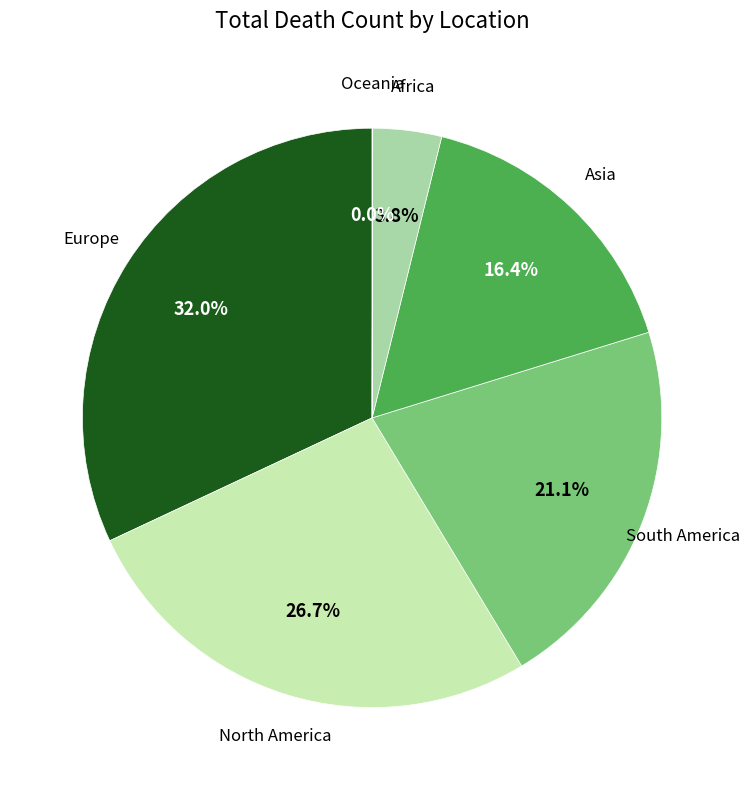

Is there a majority slice in this chart?

No